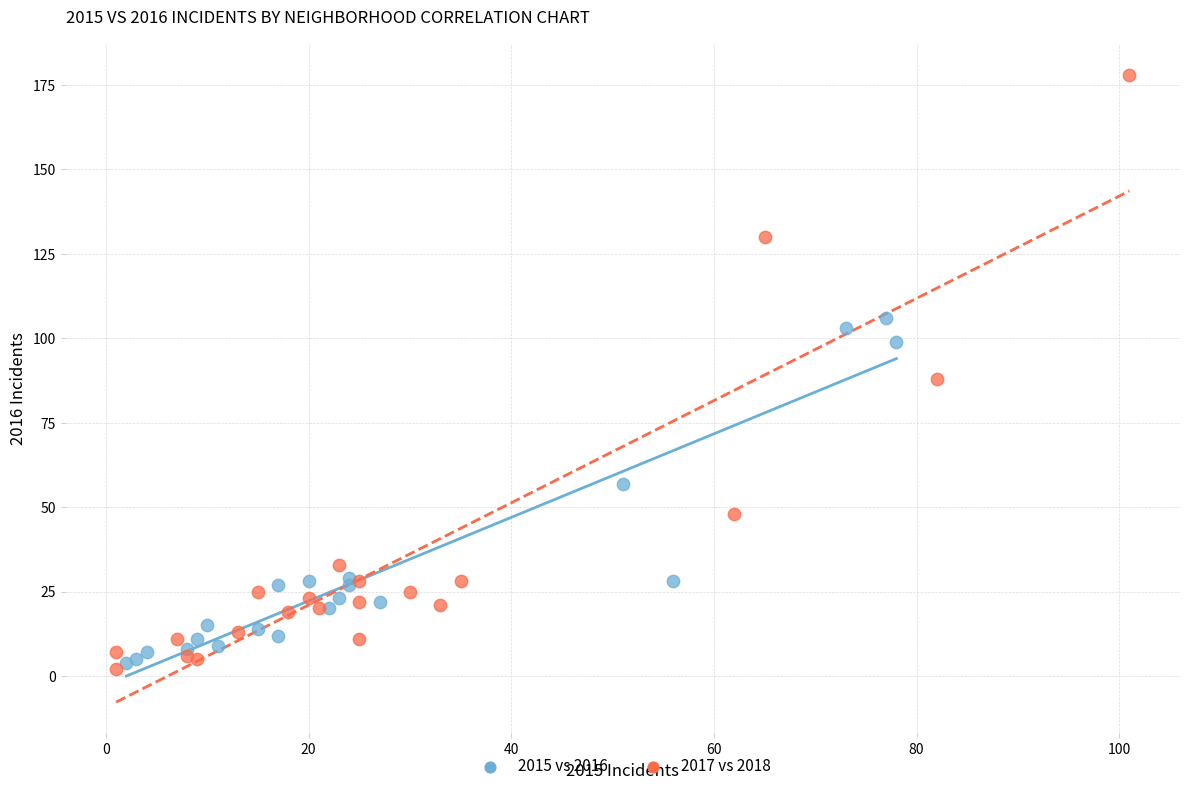

Which series has the widest spread of Y values?

2017 vs 2018